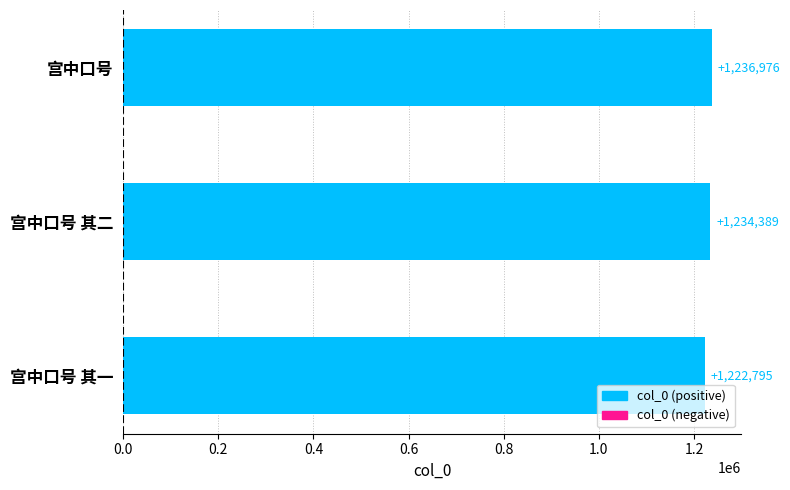

What is the label of the 1st bar from the bottom?

宫中口号 其一